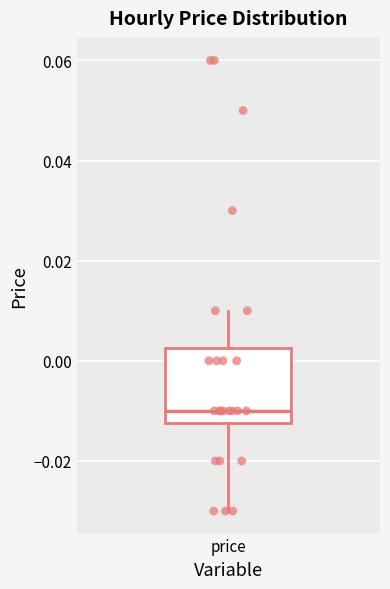

Read this box plot against the y-axis: the position of the median line, the range covered by the box, and the ends of both whiskers. The values are not printed on the chart, so give them approximately, as read against the axis.

median -0.010, box -0.012 to 0.002, whiskers -0.030 to 0.010